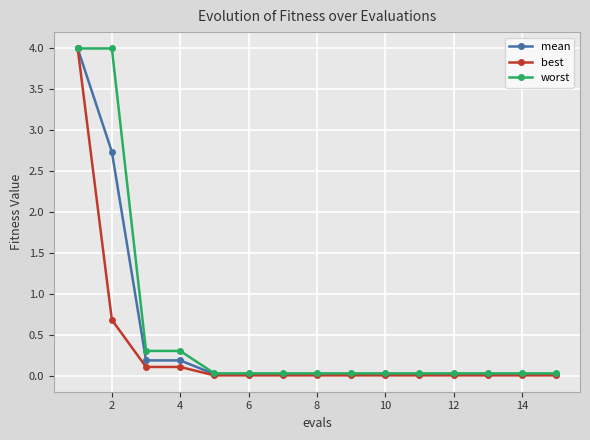

What is the maximum value shown in the chart?

4.0